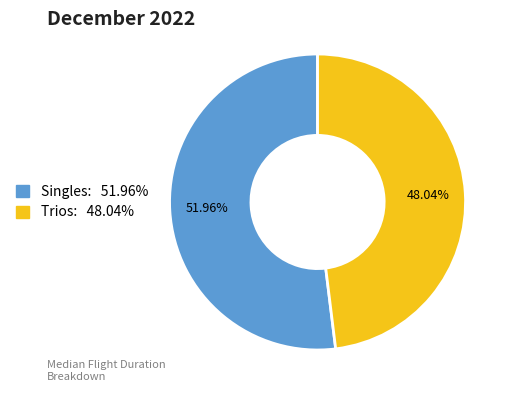

Combined, do Trios and Singles account for over 50%?

Yes